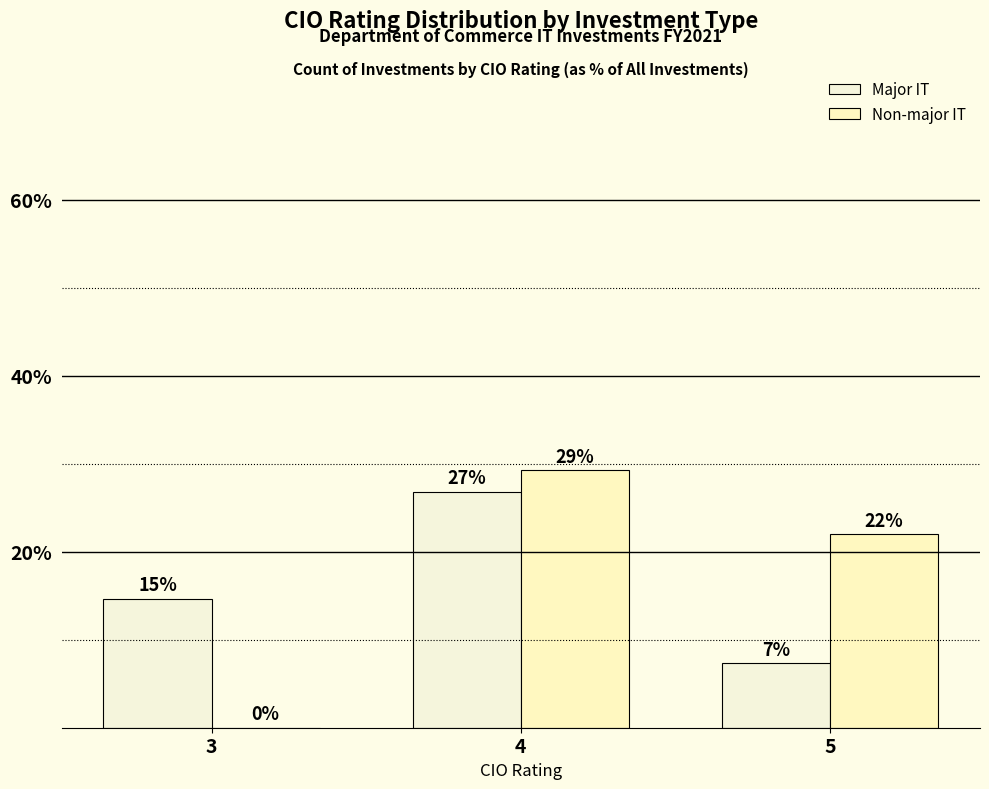

Where is Non-major IT nearest to the value 14?

5